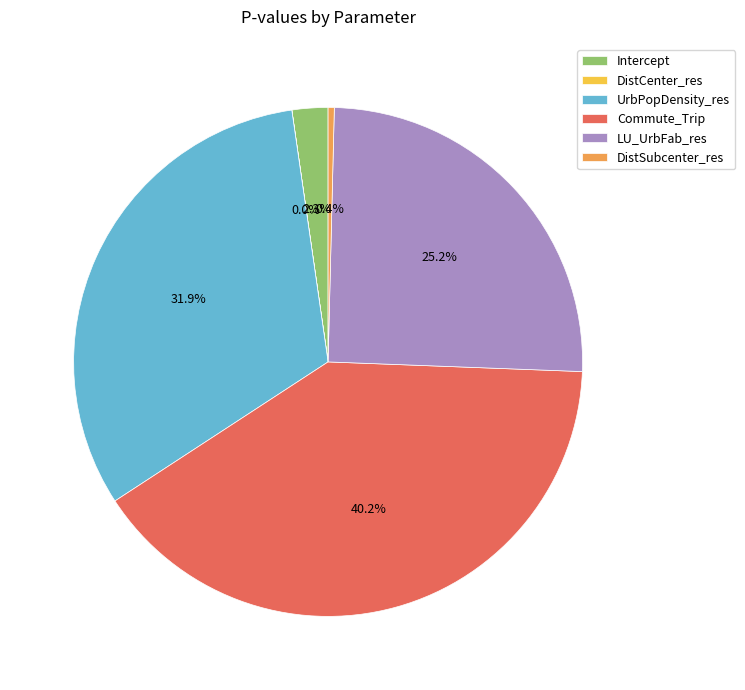

The UrbPopDensity_res slice represents 32% of the pie. True or false?

True